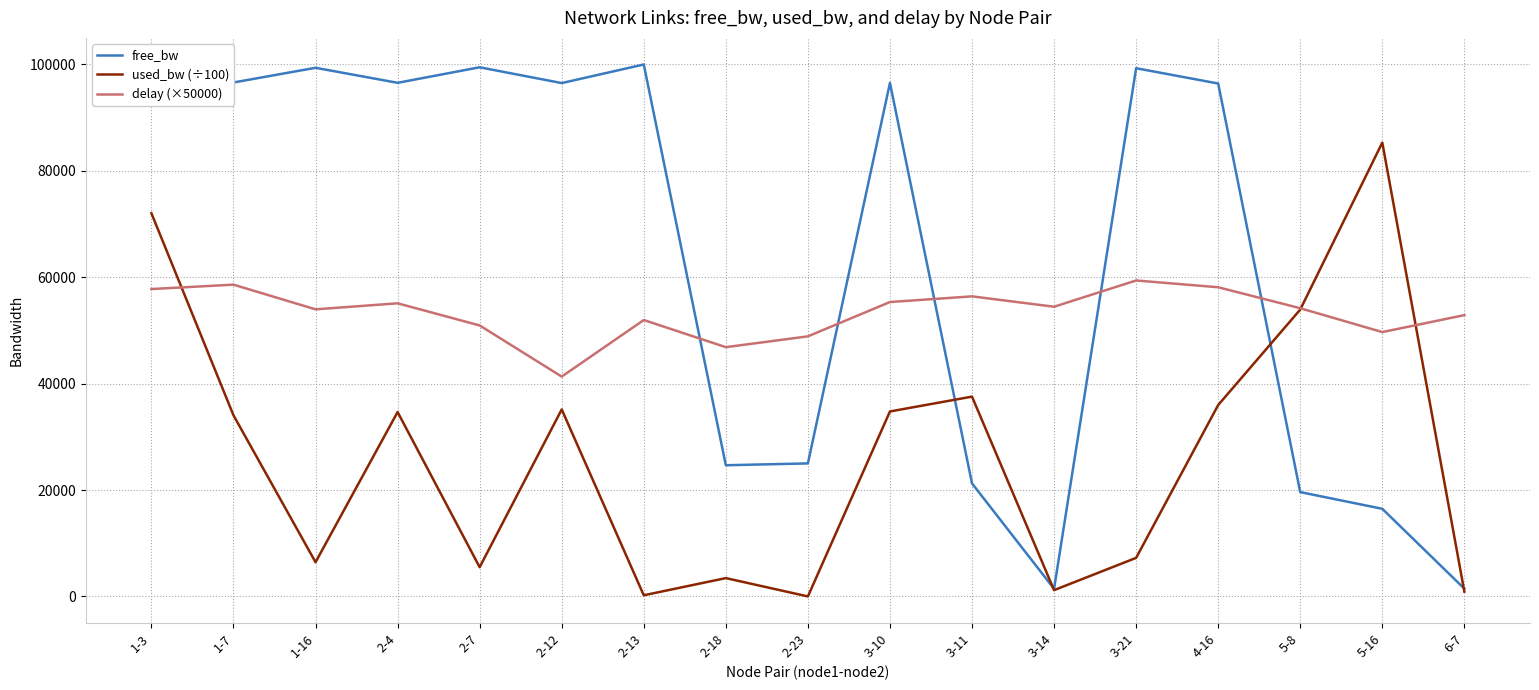

The value of delay (×50000) at 2-7 is 66852.8. True or false?

False